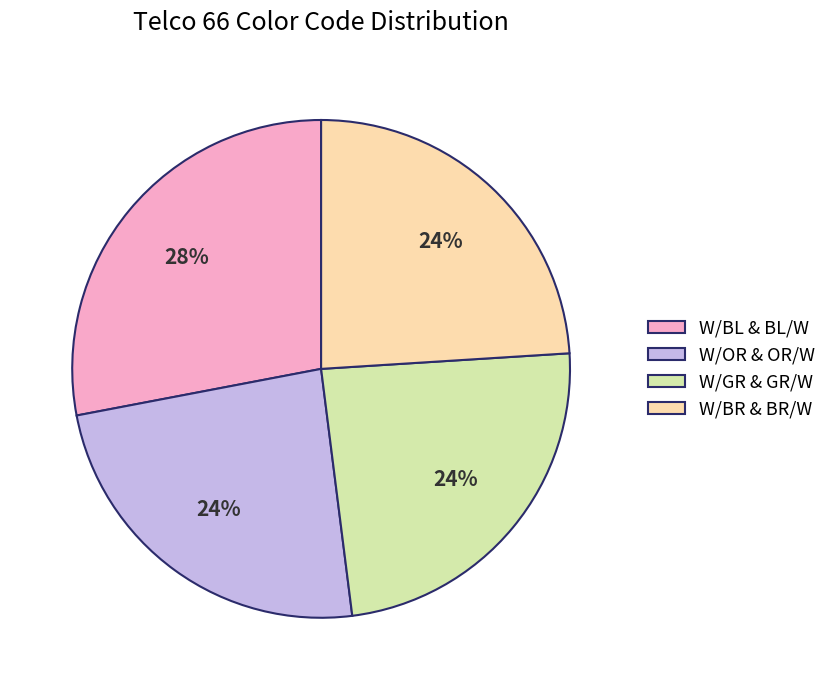

How many segments does this pie chart have?

4